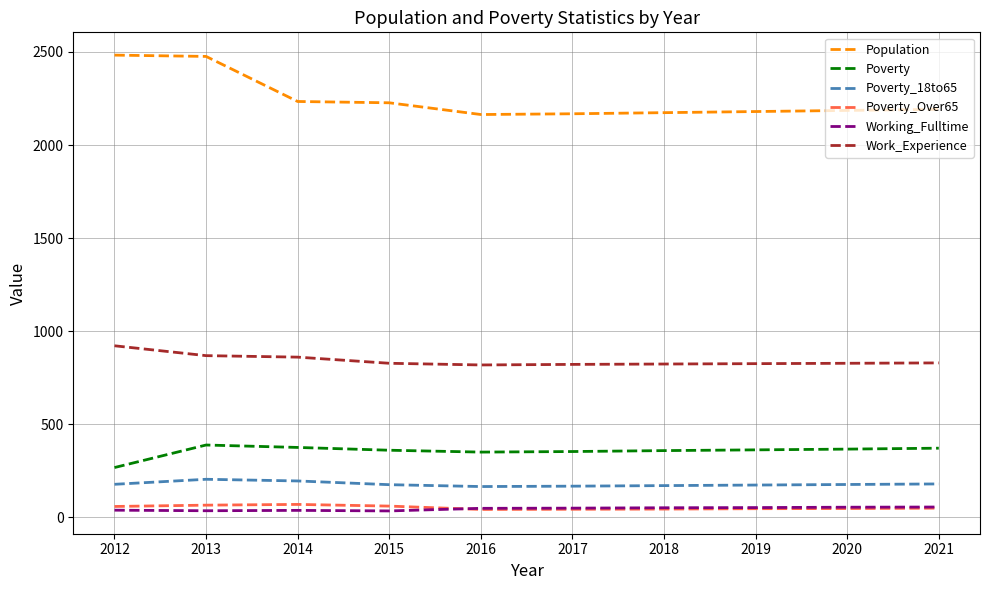

What is the spread (max minus min) of values at 2017?

2124